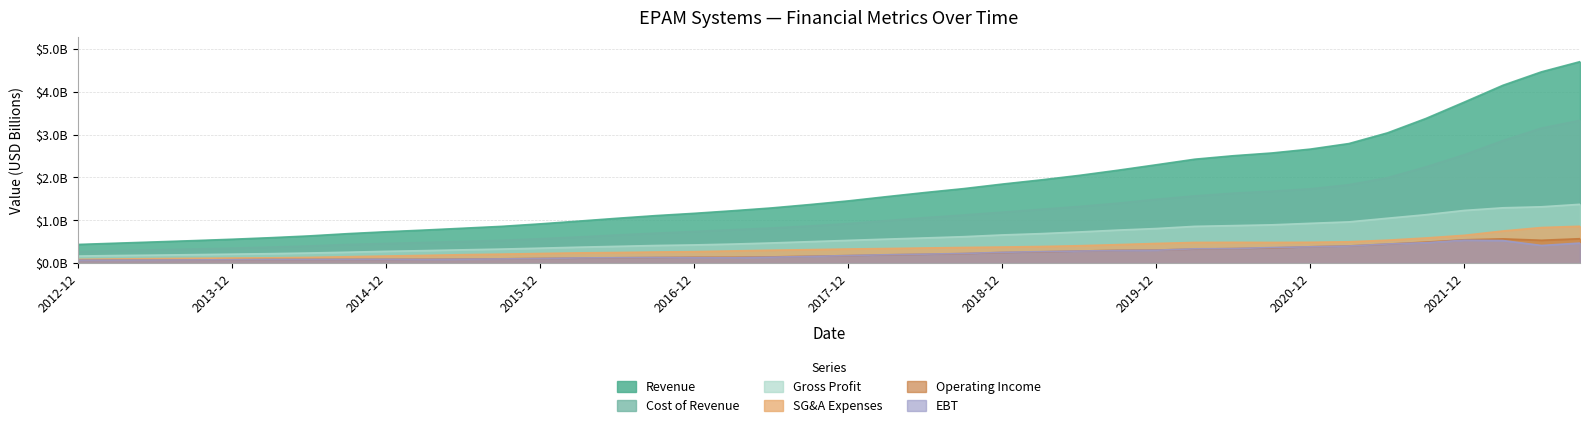

What is the difference between the maximum and second lowest values in the Cost of Revenue series?

3.0